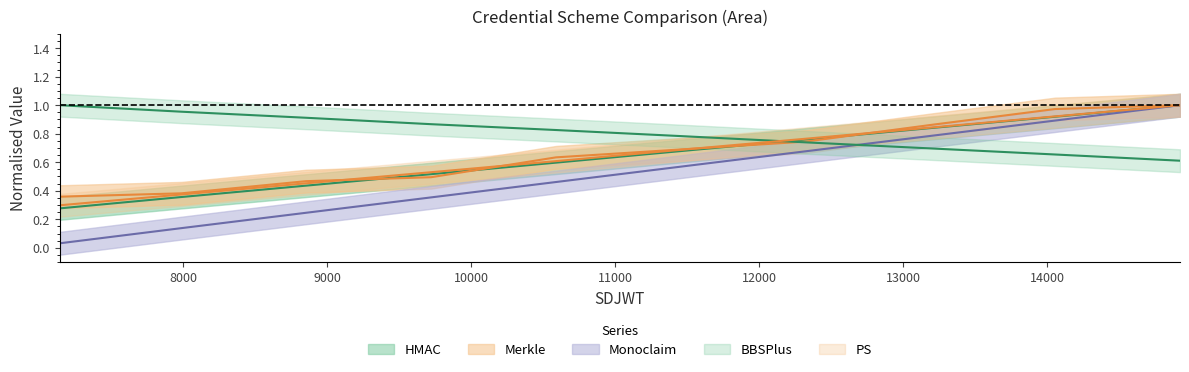

What is the value of the Monoclaim point at the 2nd from the left?

0.1